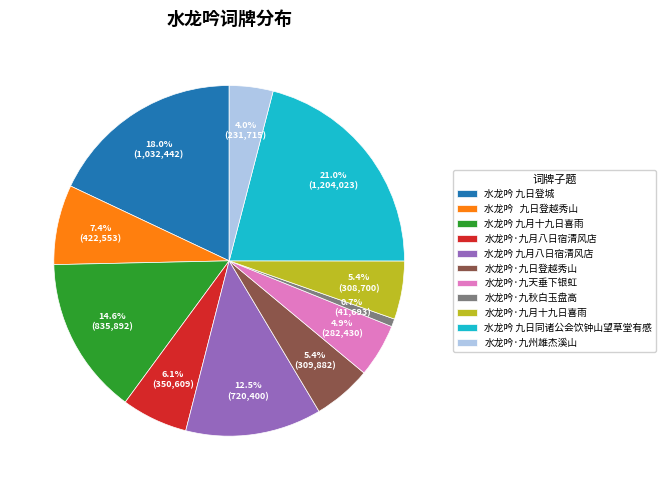

The 水龙吟 九日同诸公会饮钟山望草堂有感 slice represents 30% of the pie. True or false?

False